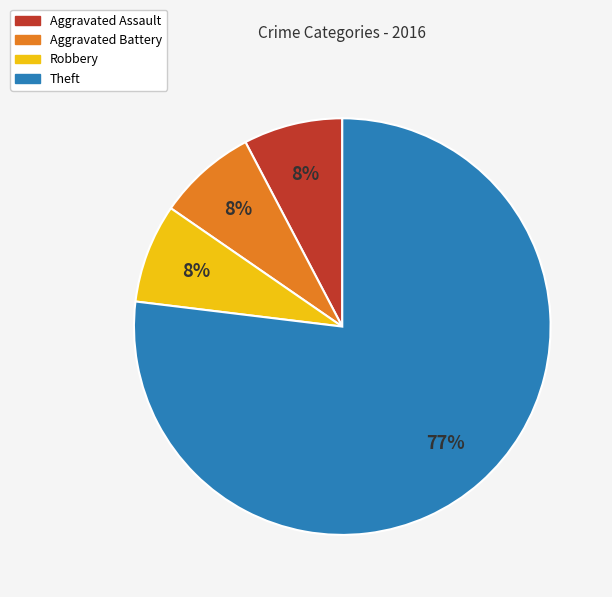

Combined, do Aggravated Assault and Robbery account for over 50%?

No